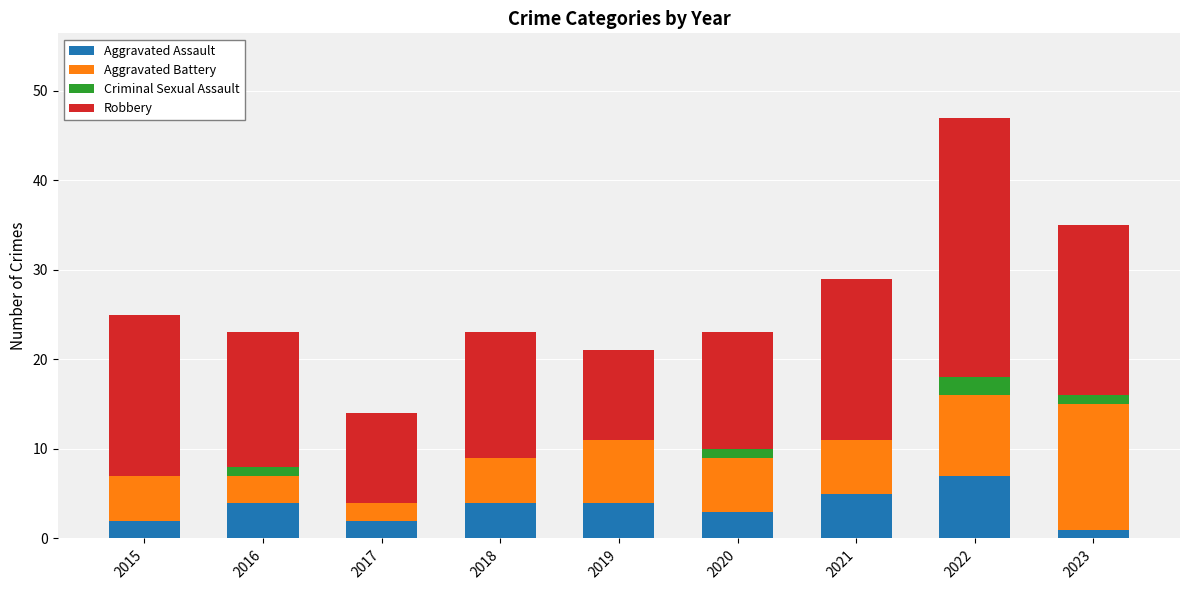

The Aggravated Assault series shows 3 at 2021. True or false?

False